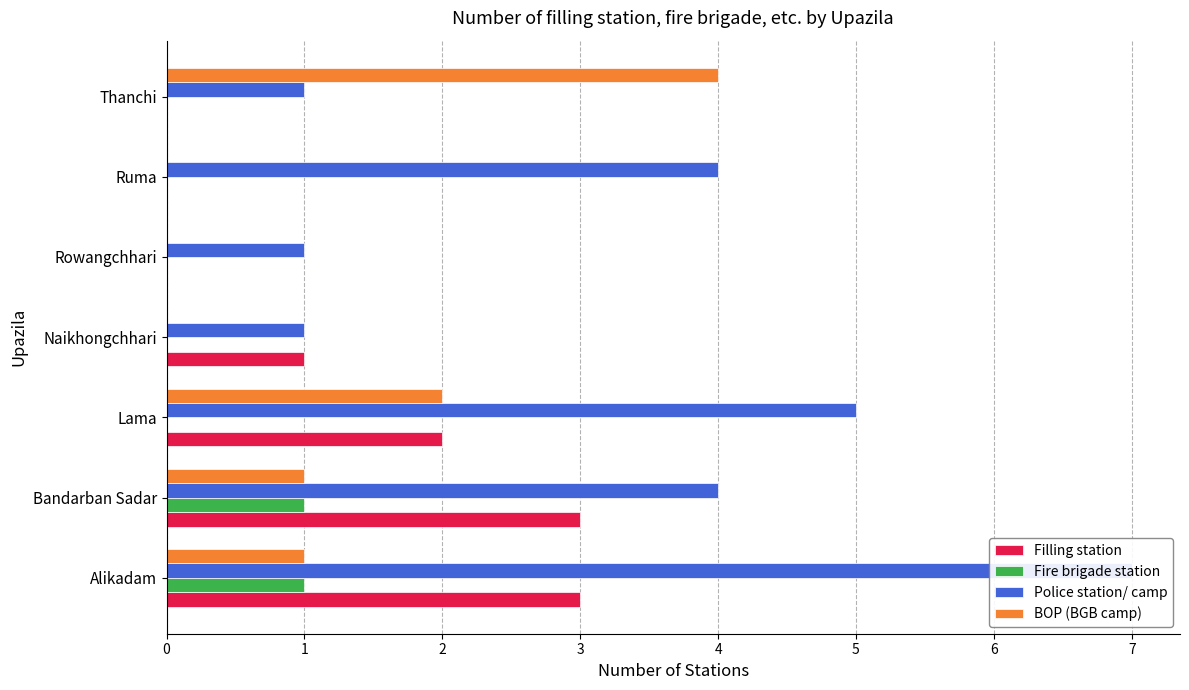

What is the sum of the Police station/ camp values at Lama and Ruma?

9